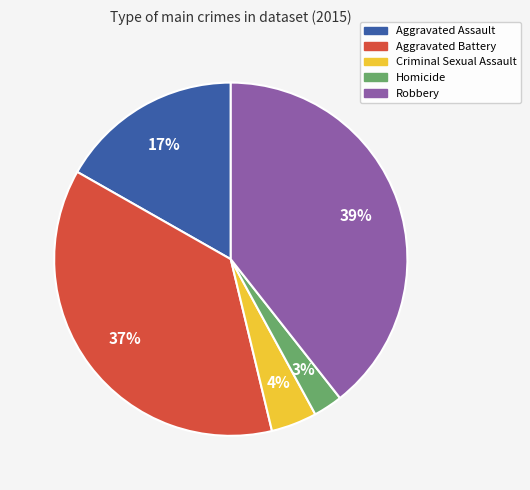

Which has a higher value, Robbery or Homicide?

Robbery